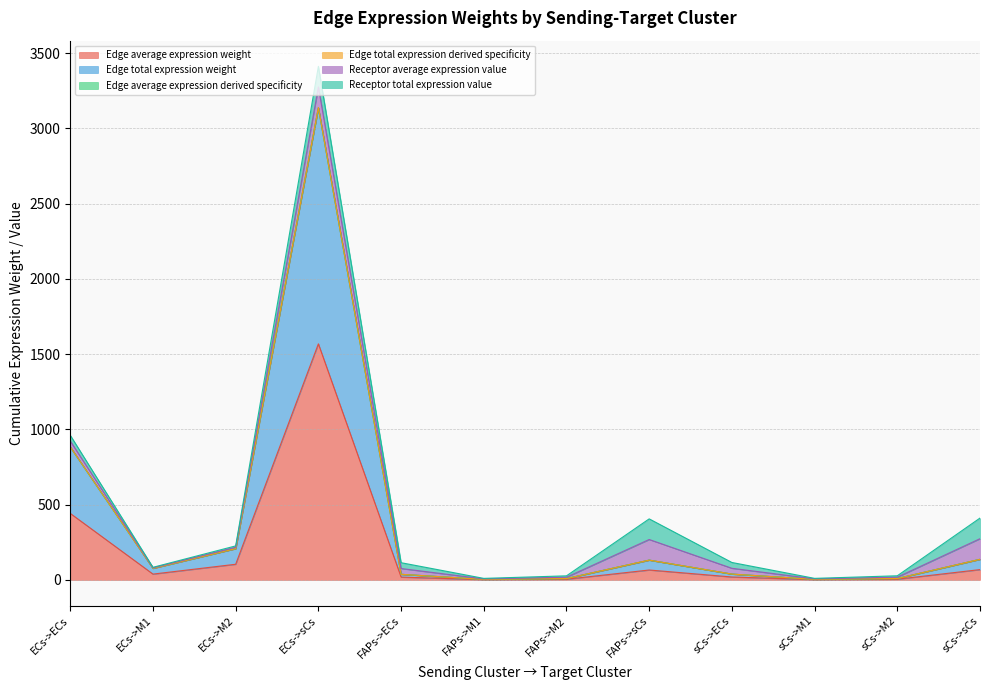

Where is Edge average expression derived specificity nearest to the value 1570?

ECs->ECs